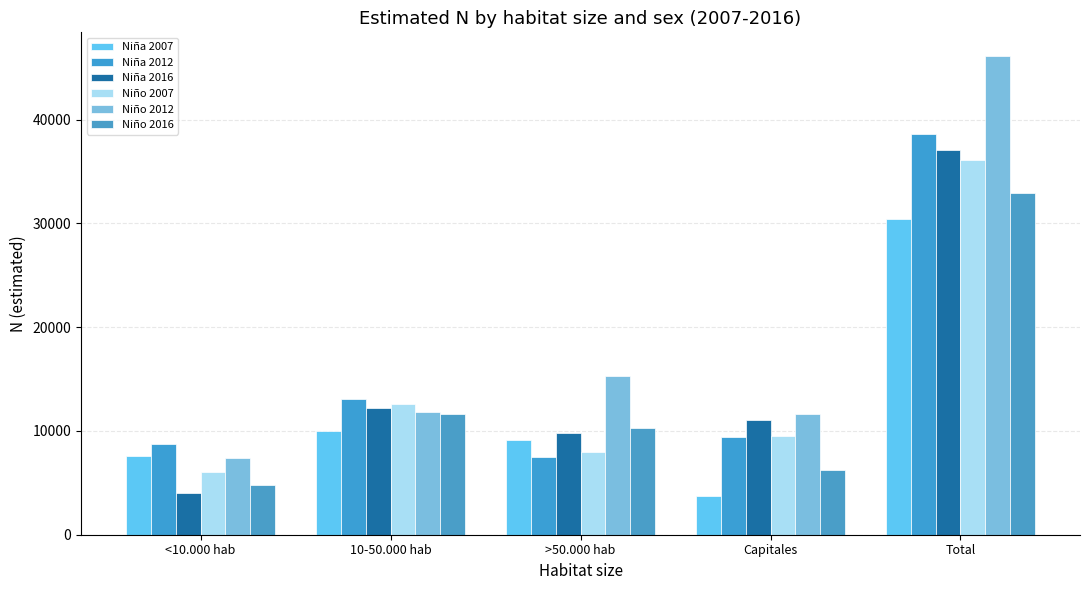

Is the value of Niña 2007 at >50.000 hab greater than the value of Niña 2012 at >50.000 hab?

Yes